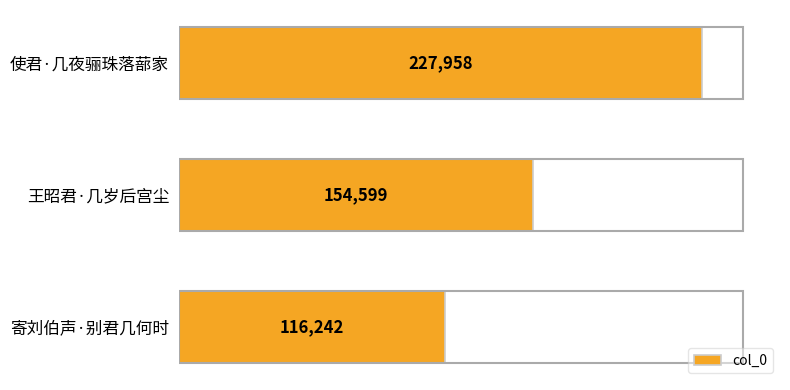

Is it true that the value at 寄刘伯声·别君几何时 is 116242?

True